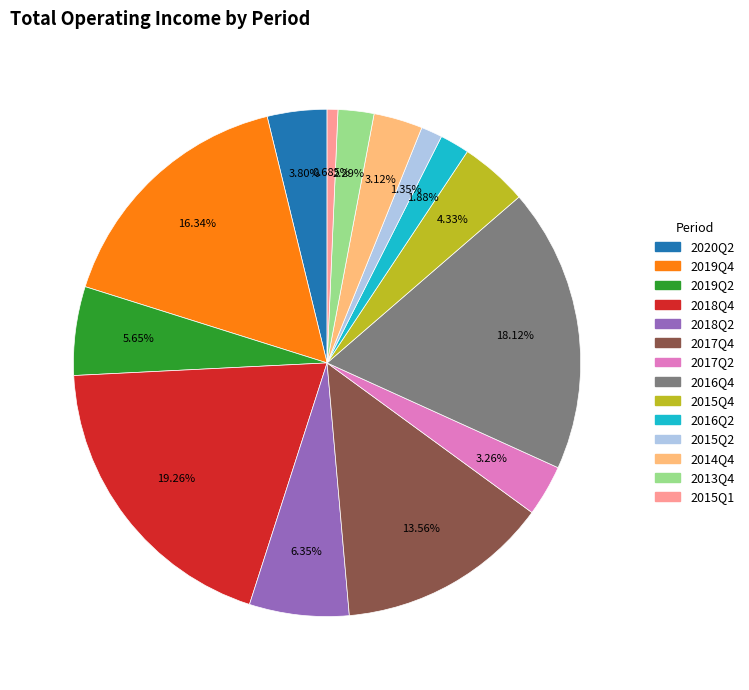

Between 2016Q4 and 2014Q4, which is larger?

2016Q4